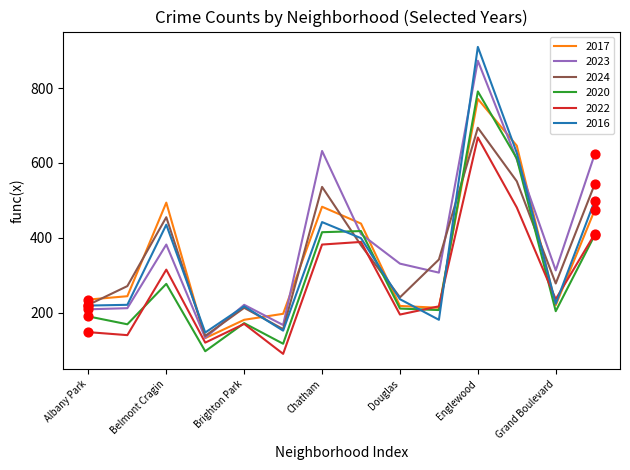

Which series has the largest range (max minus min)?

2016